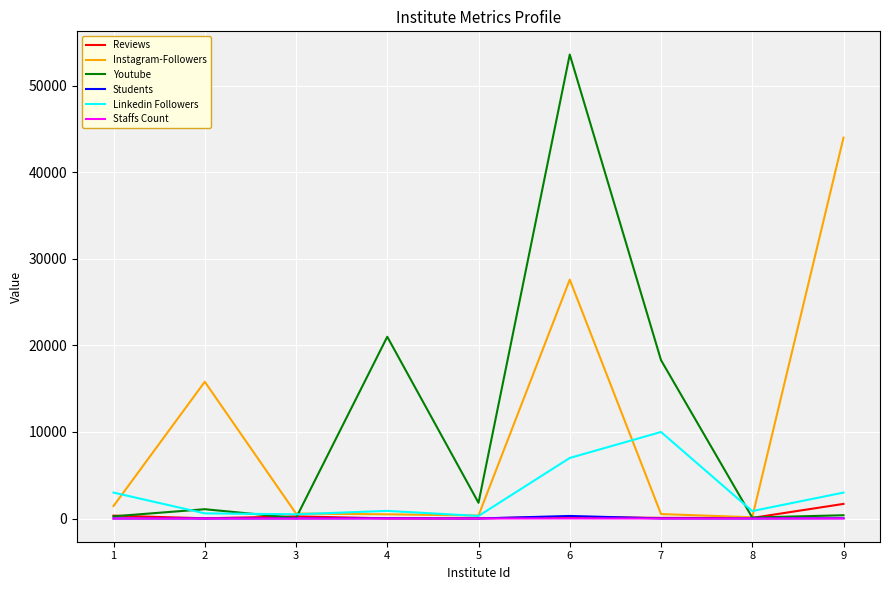

What is the highest value of the Linkedin Followers series?

10000